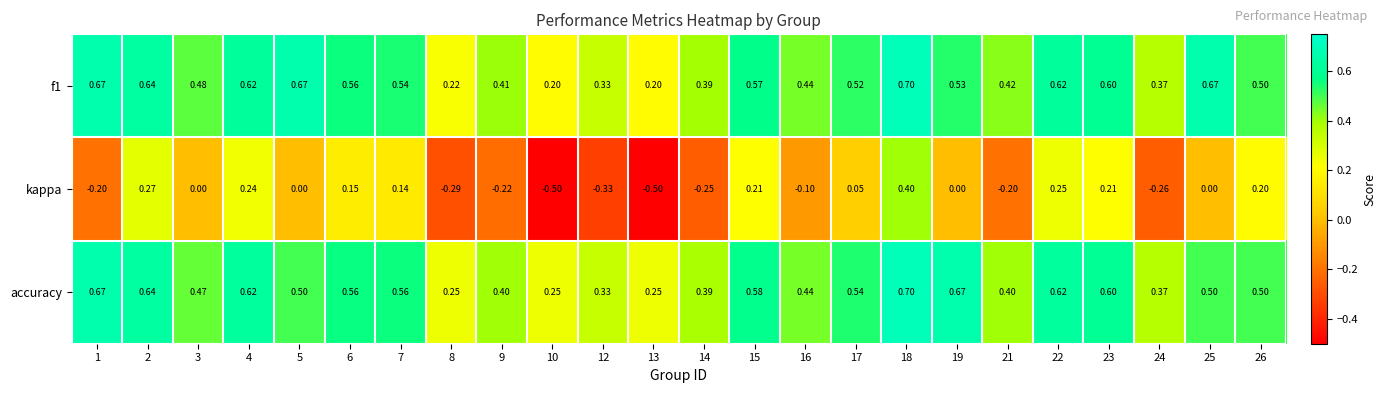

Is the value of accuracy at 13 greater than the value of kappa at 8?

Yes